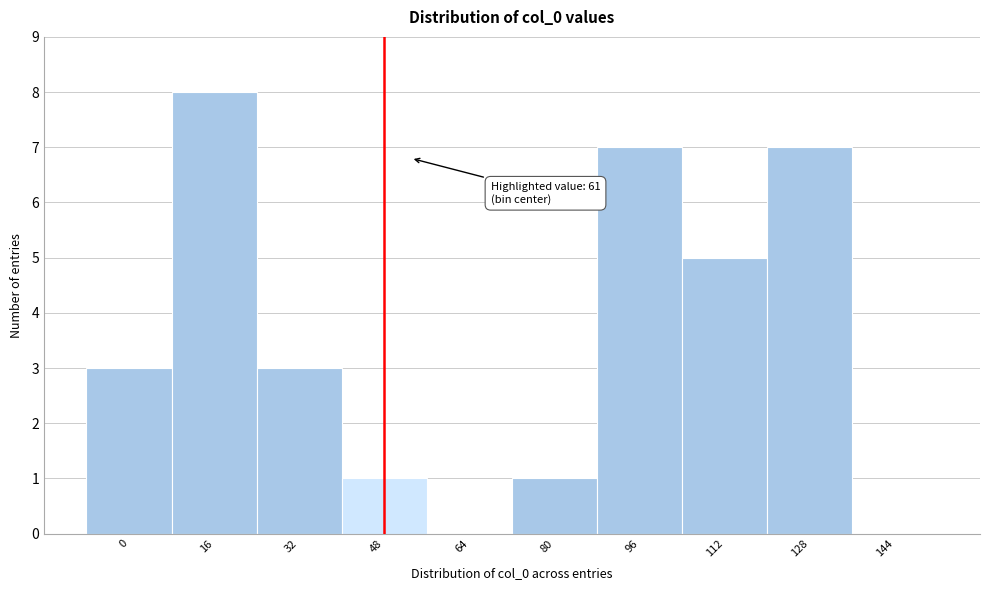

Reading left to right, list all the values displayed in this chart.

0=3	16=8	32=3	48=1	64=0	80=1	96=7	112=5	128=7	144=0